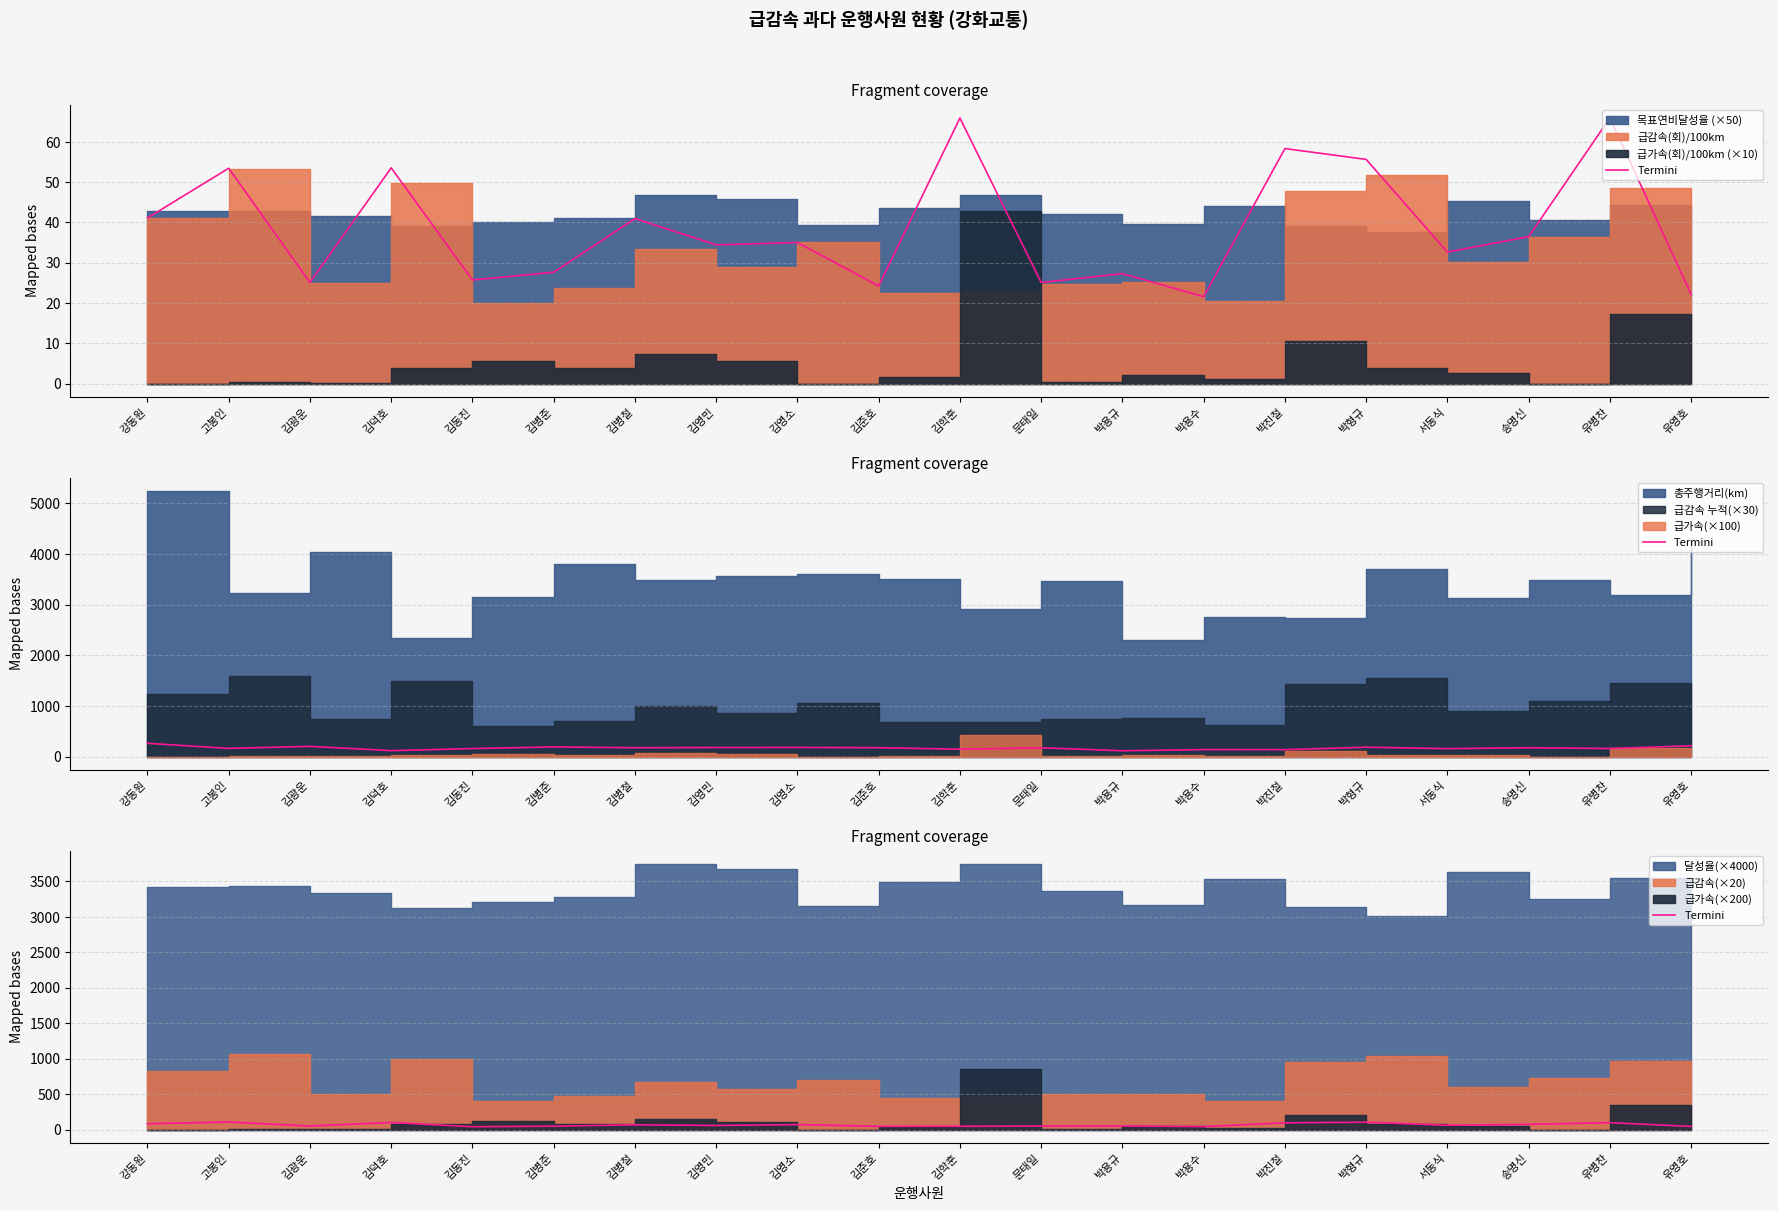

What is the label of the 13th point from the left?

박용규